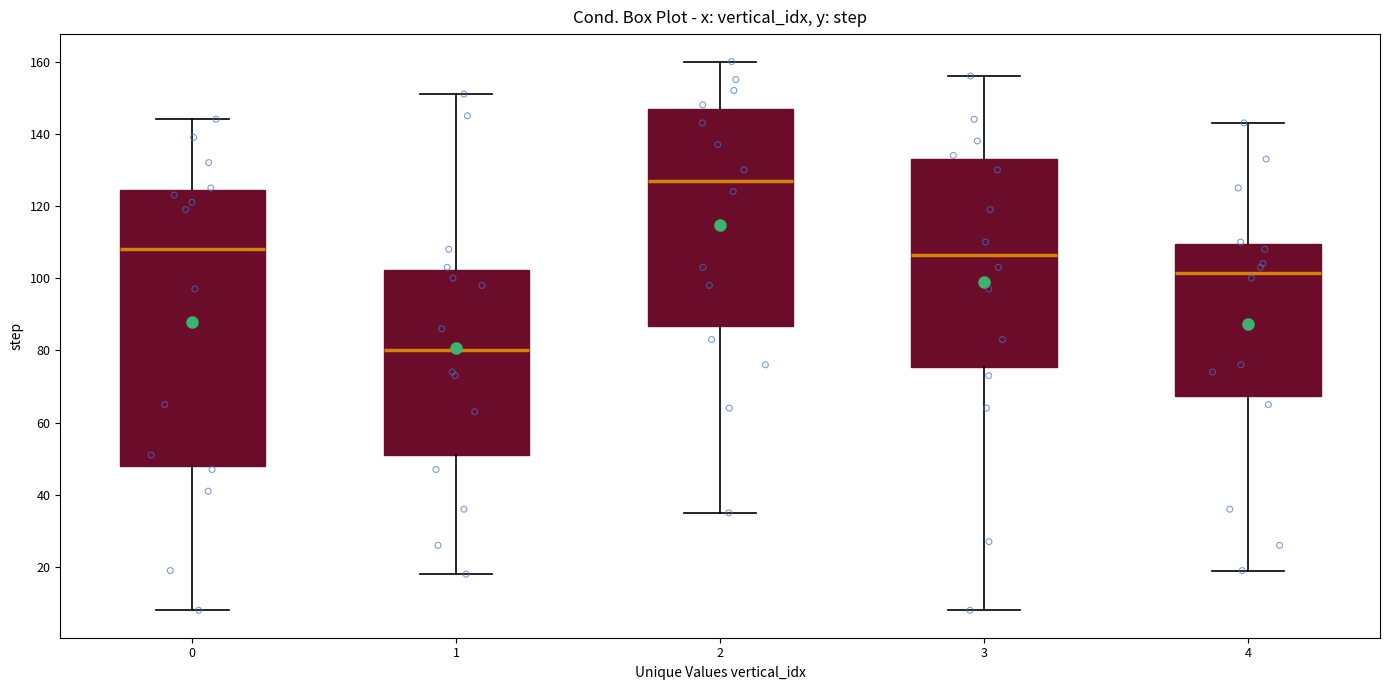

Reading left to right, read every box against the y-axis: the position of its median line, the range the box covers, and the ends of its whiskers. The values are not printed on the chart, so give them approximately, as read against the axis.

0: median 108, box 48 to 124, whiskers 8 to 144
1: median 80, box 52 to 102, whiskers 18 to 152
2: median 128, box 86 to 146, whiskers 36 to 160
3: median 106, box 76 to 134, whiskers 8 to 156
4: median 102, box 68 to 110, whiskers 20 to 144